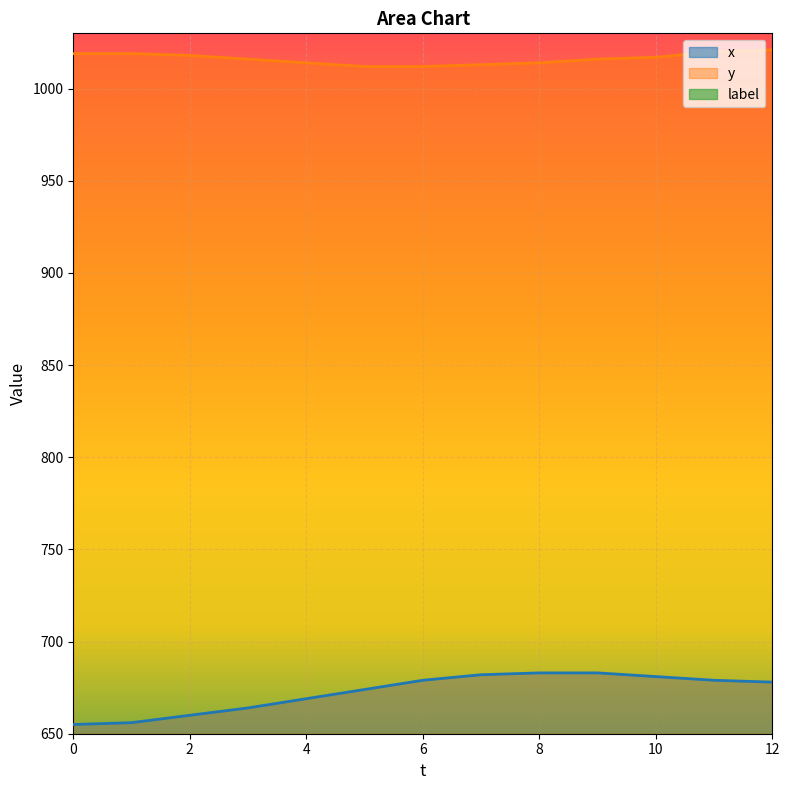

Which series has the largest total across all categories?

y